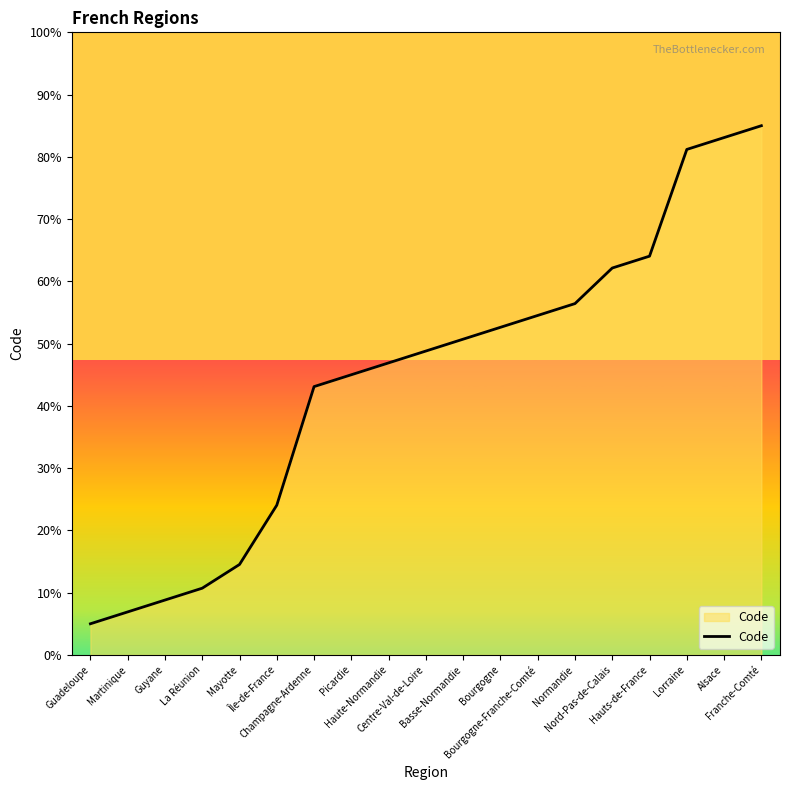

List the labels in order of value, smallest first.

Guadeloupe, Martinique, Guyane, La Réunion, Mayotte, Île-de-France, Champagne-Ardenne, Picardie, Haute-Normandie, Centre-Val-de-Loire, Basse-Normandie, Bourgogne, Bourgogne-Franche-Comté, Normandie, Nord-Pas-de-Calais, Hauts-de-France, Lorraine, Alsace, Franche-Comté